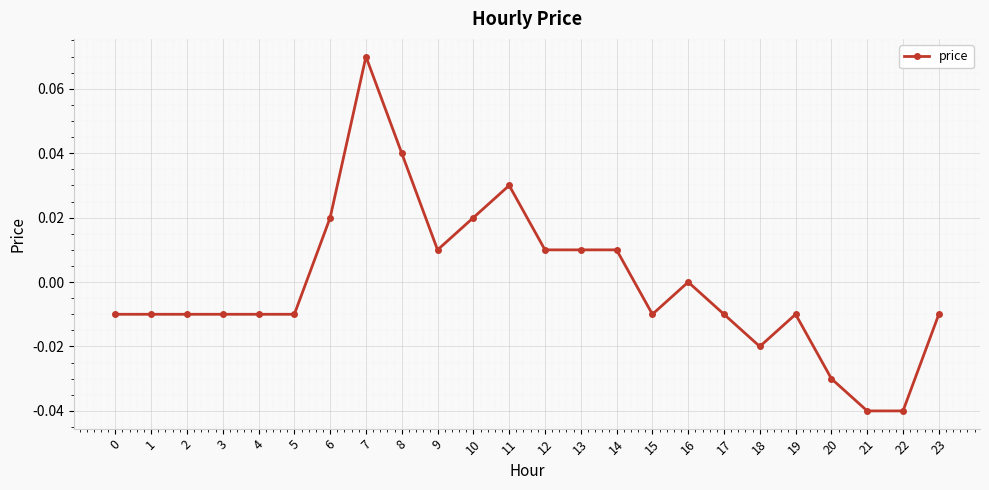

At which label is the value closest to 0?

16